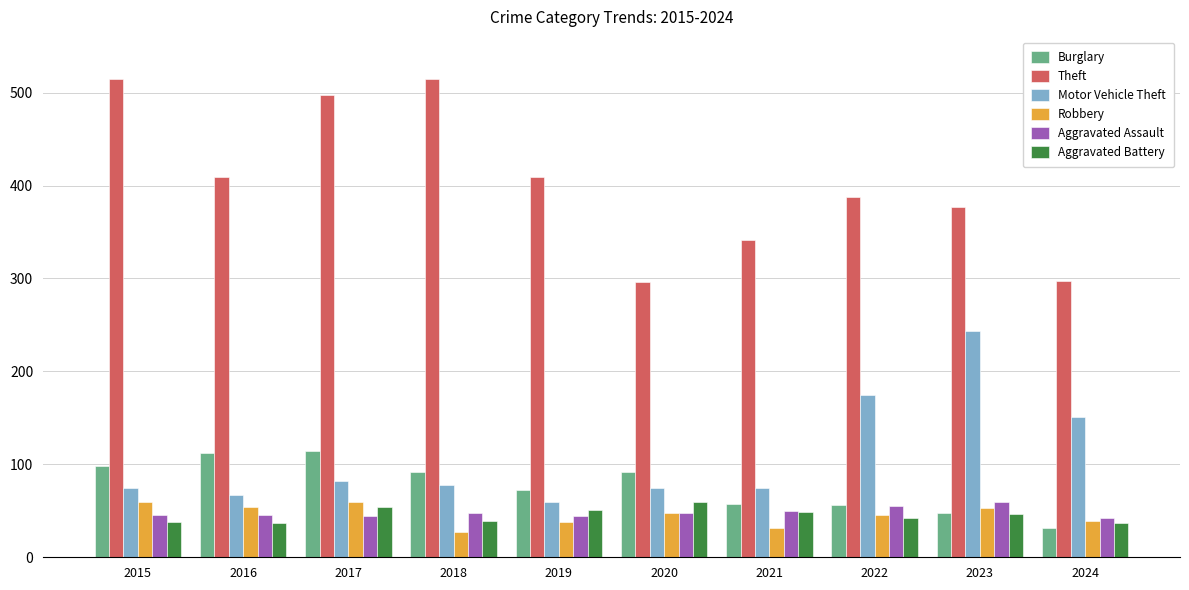

The value of Burglary at 2020 is 92. True or false?

True